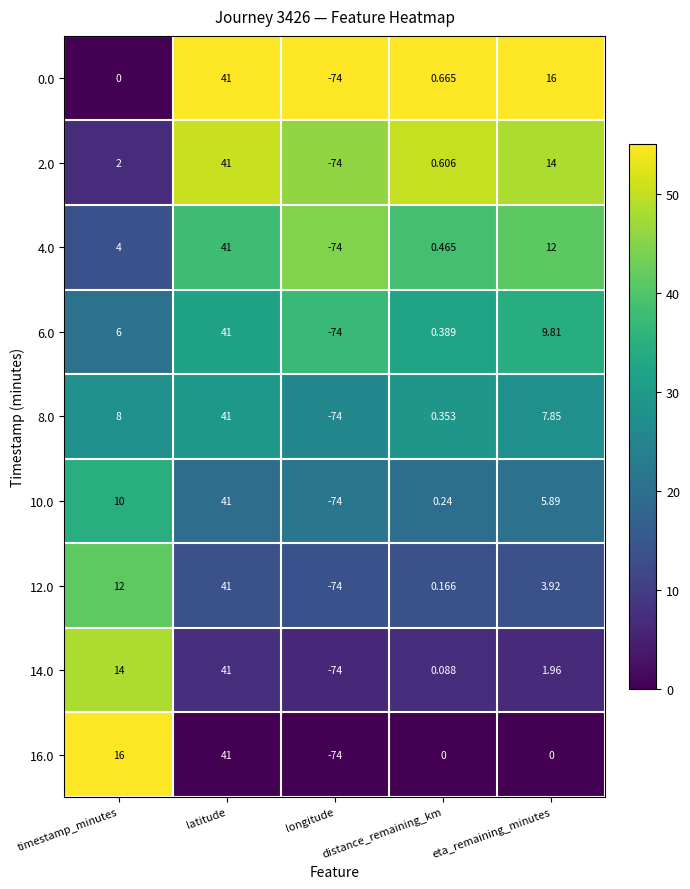

Count the number of categories in the chart.

5